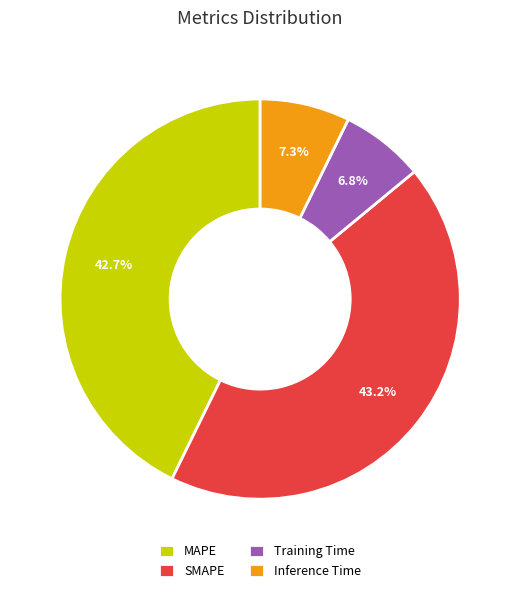

What portion of the pie excludes SMAPE?

56.8%